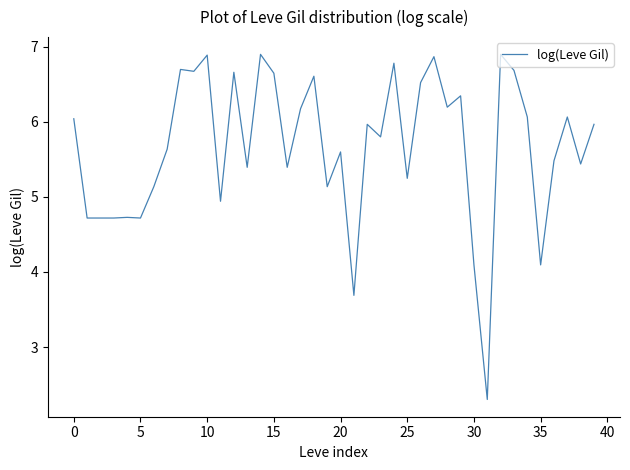

How many series are shown in this chart?

1